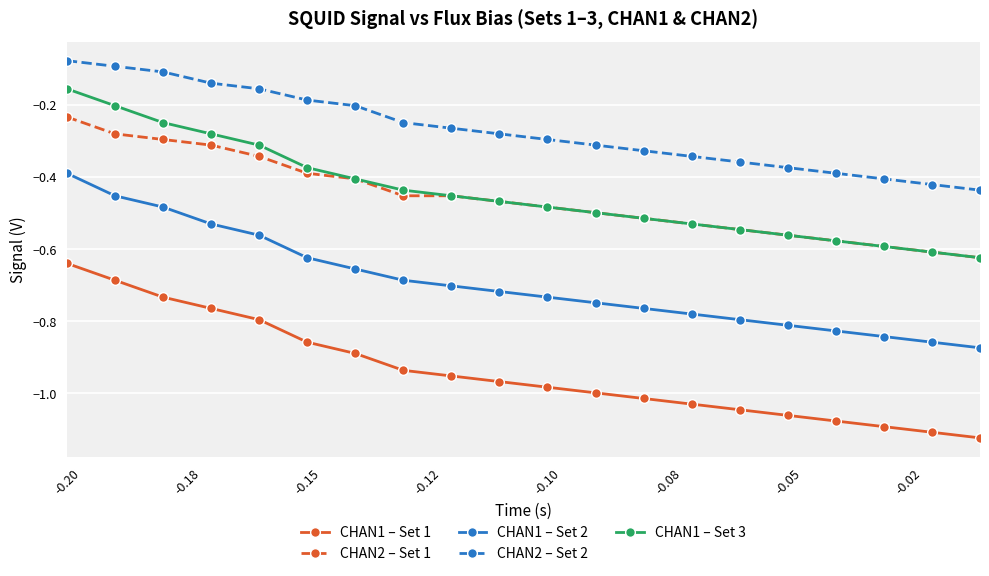

Which series has the largest total across all categories?

CHAN2 – Set 2